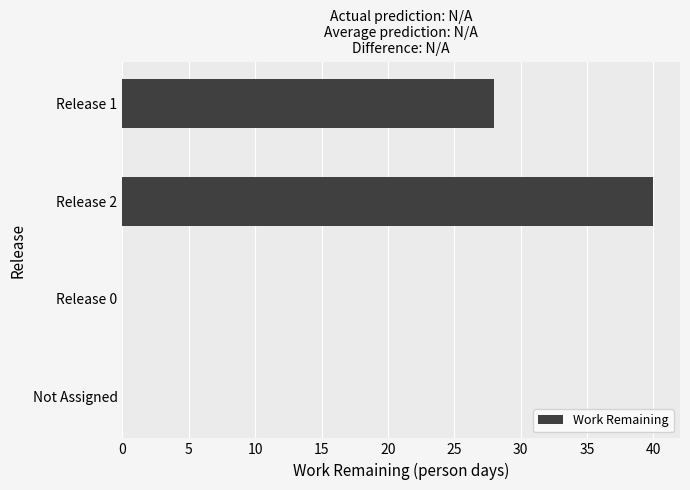

Count the number of categories in the chart.

4